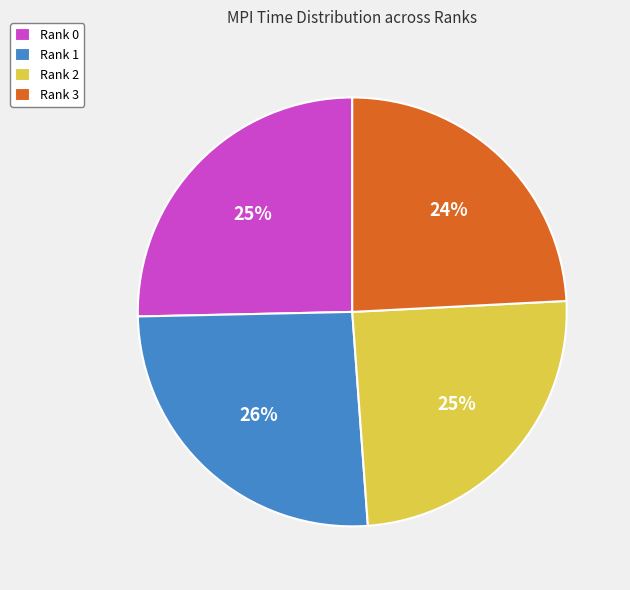

Approximately how many times larger is the value at Rank 2 compared to Rank 3?

1.0